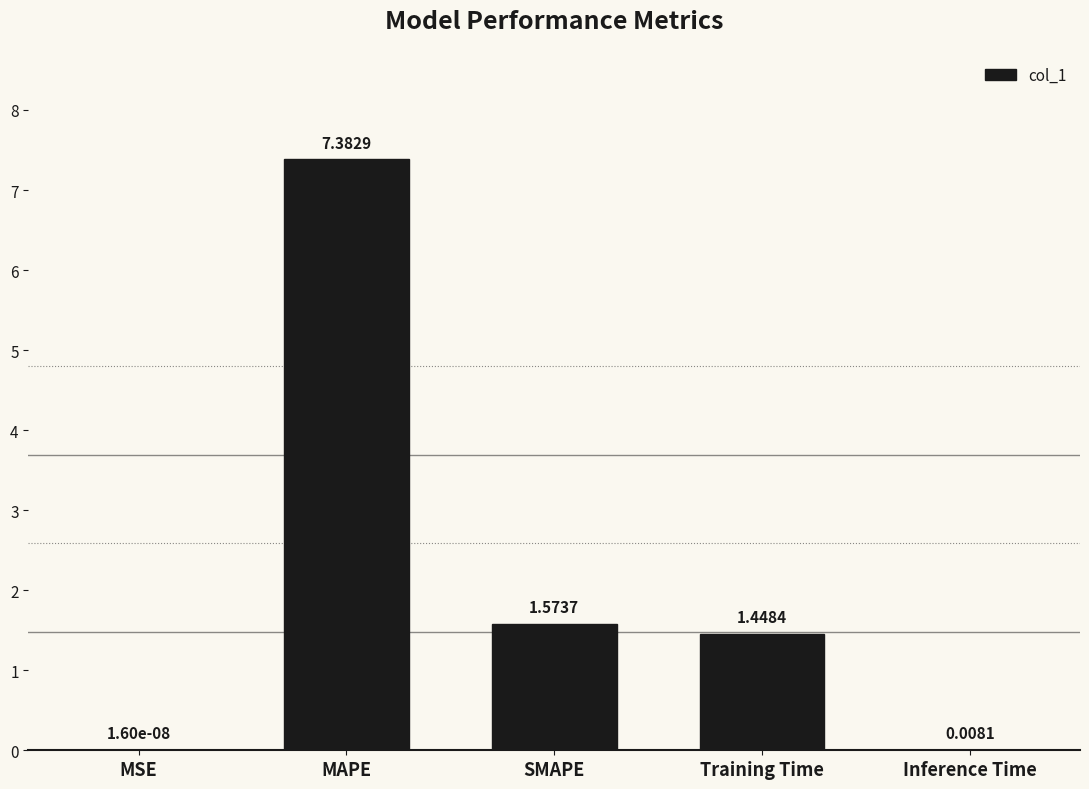

What is the change in value from MSE to SMAPE?

+1.6